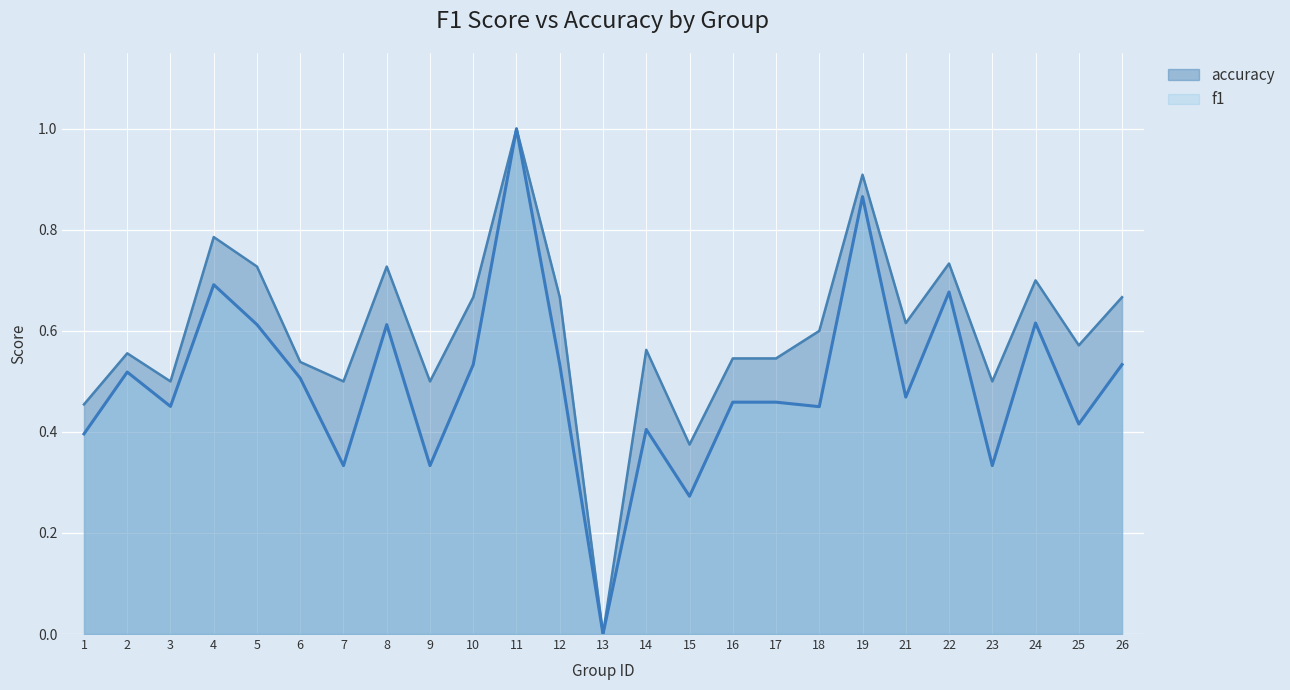

How many values in f1 are above zero?

24